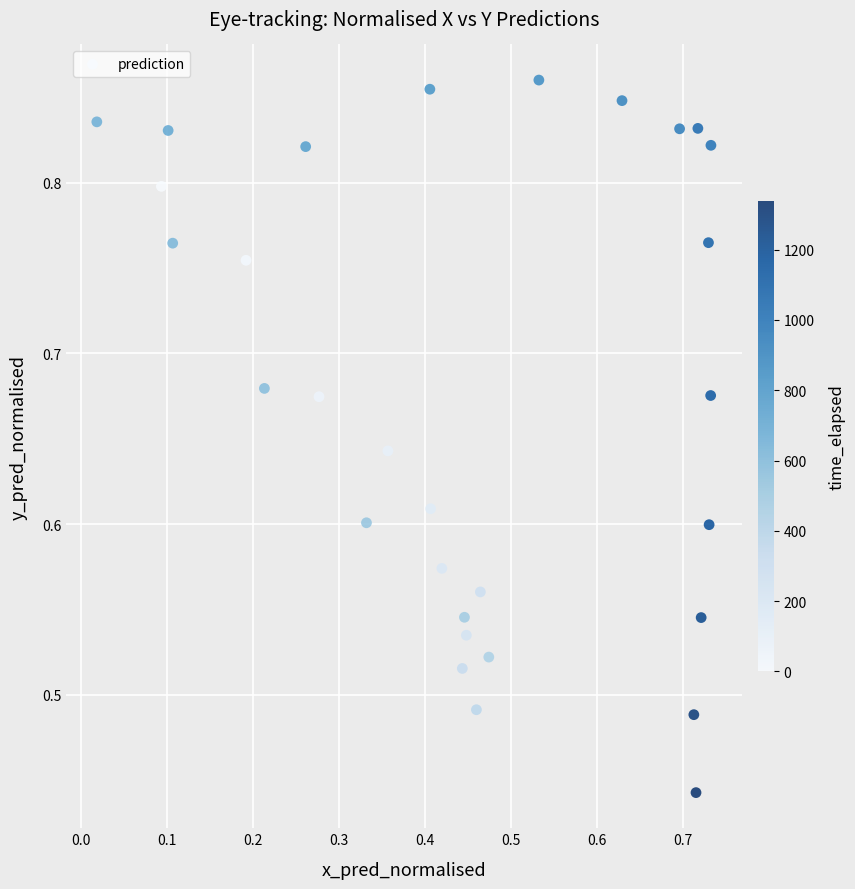

How many points are shown in the scatter plot?

30